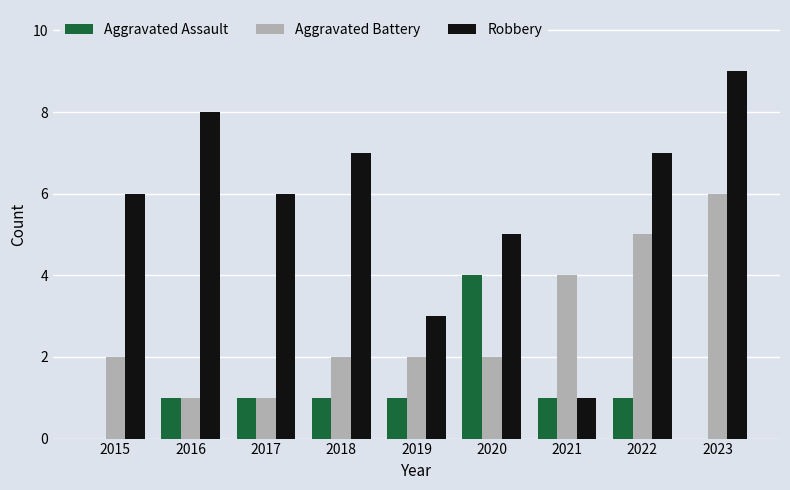

The Aggravated Assault series shows 0 at 2021. True or false?

False